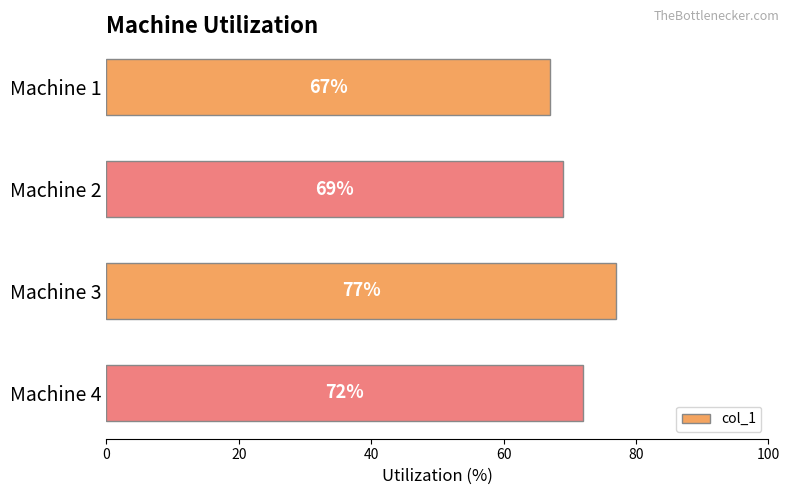

Is it true that the value at Machine 3 is 77?

True